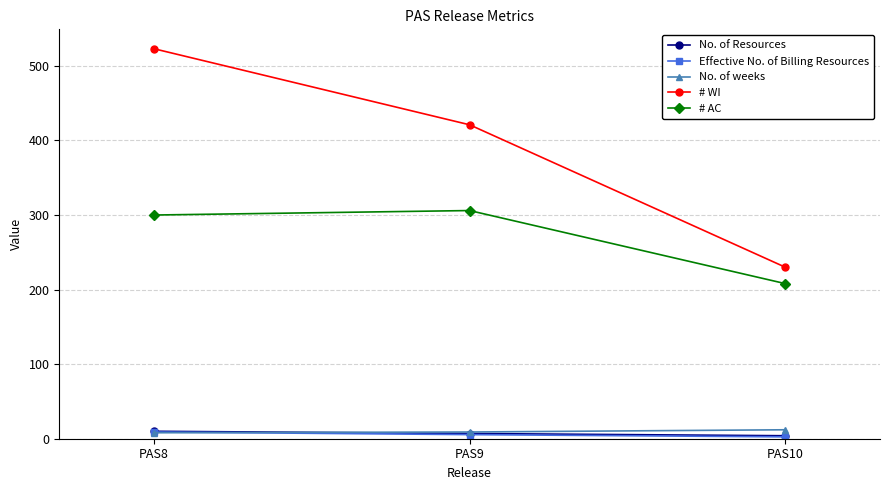

At which category does the chart reach its peak across all series?

PAS8